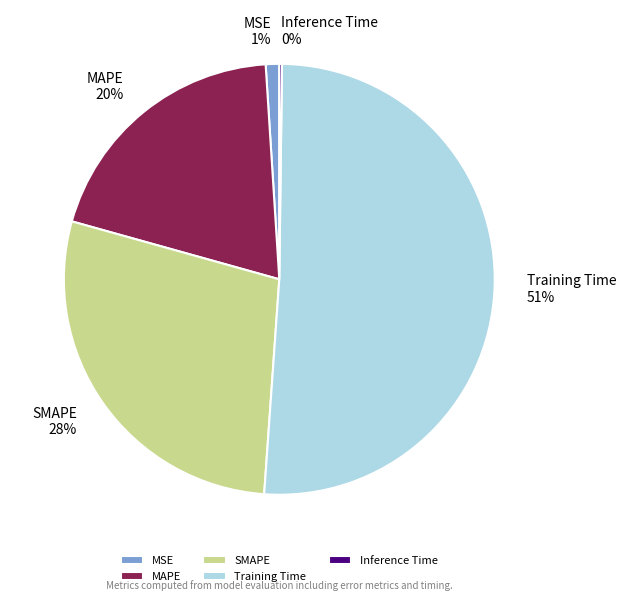

Between SMAPE and Training Time, which is larger?

Training Time